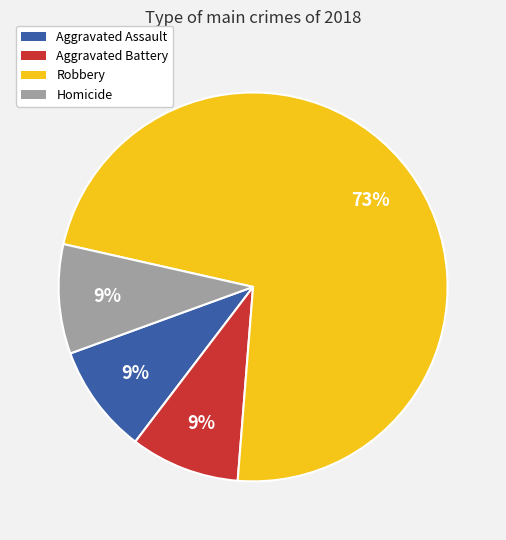

Do Robbery and Homicide together represent more than half of the pie?

Yes